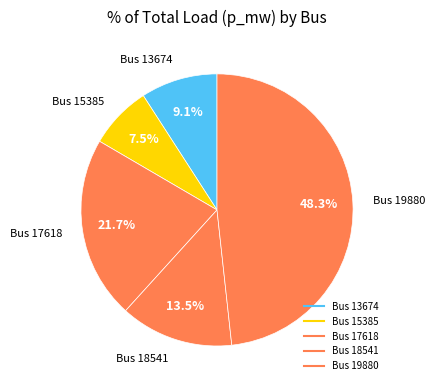

Count the number of slices in the pie.

5